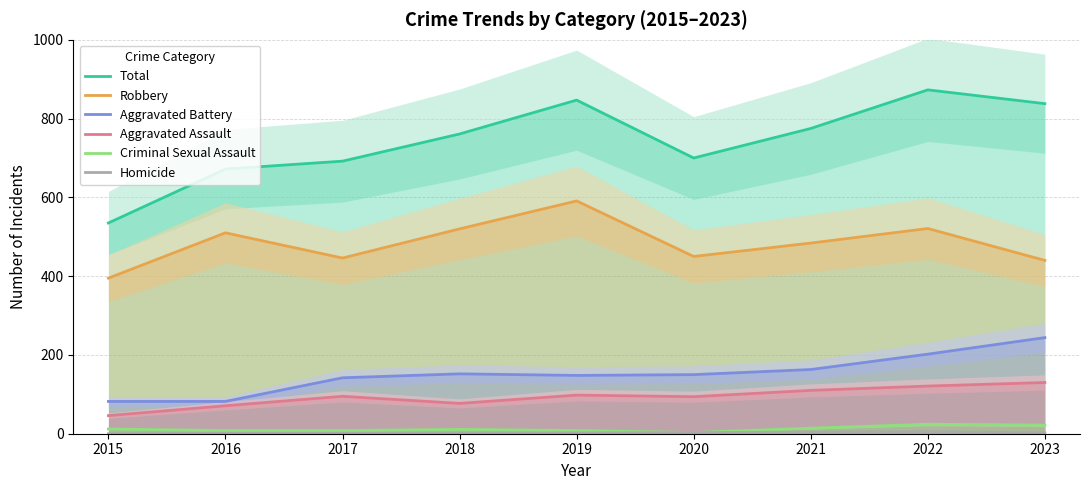

True or false: Total and Aggravated Assault cross at least once.

False